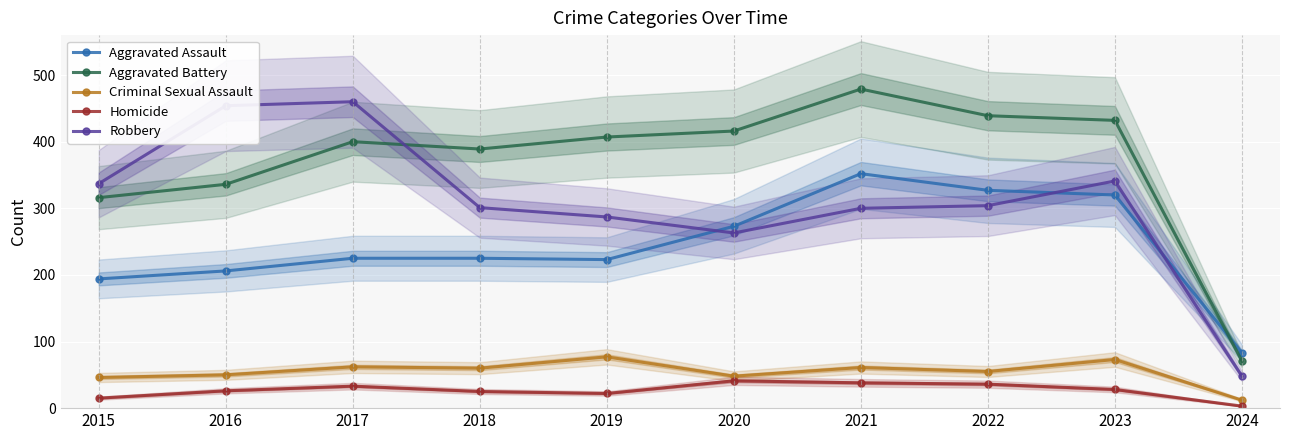

What is the minimum value shown in the chart?

3